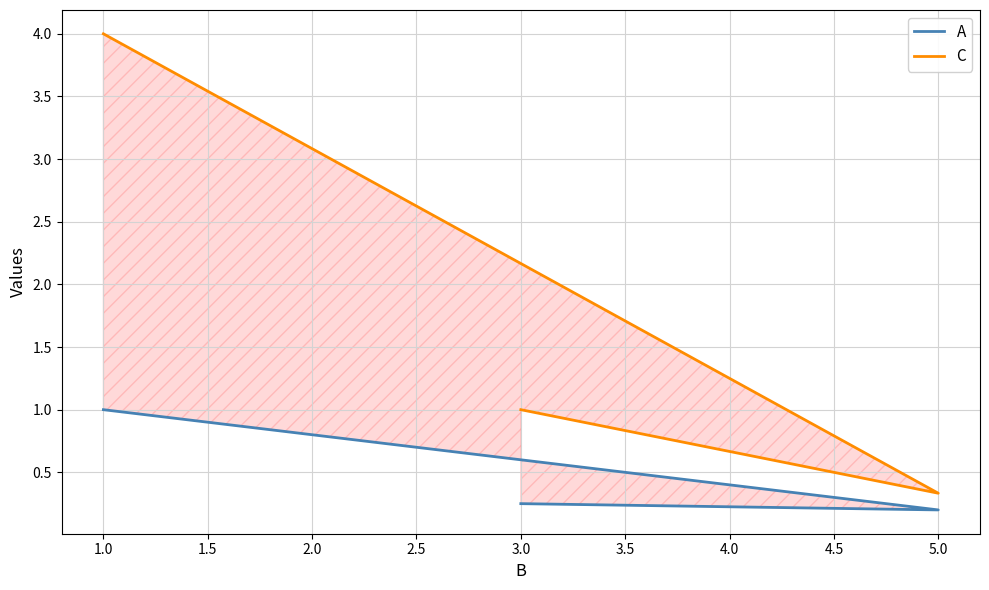

What is the sum of all A values?

1.4